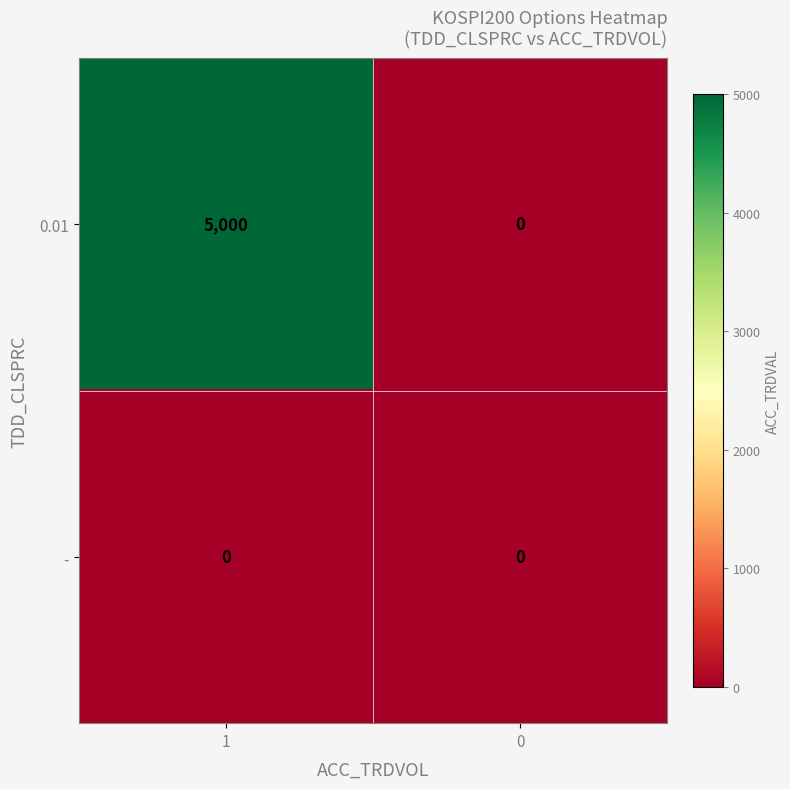

What is the difference between the 0.01 values at 1 and 0?

5000